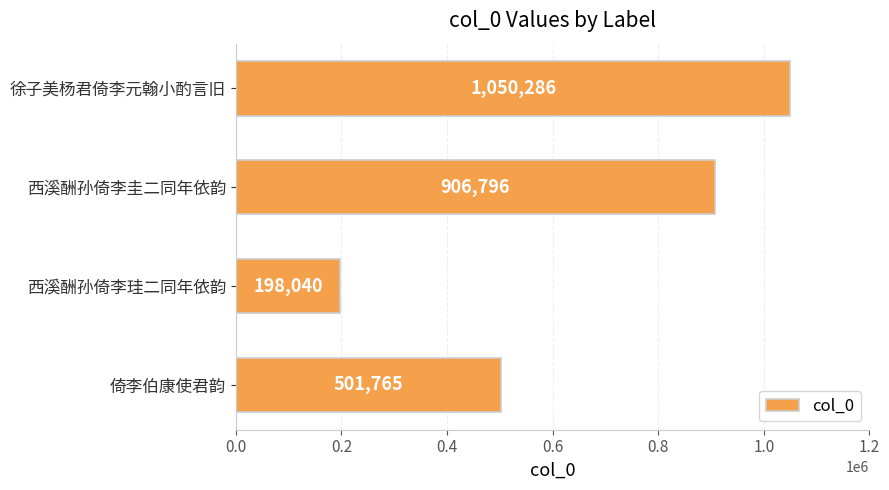

Count the values in the range 501765 to 1050286.

3